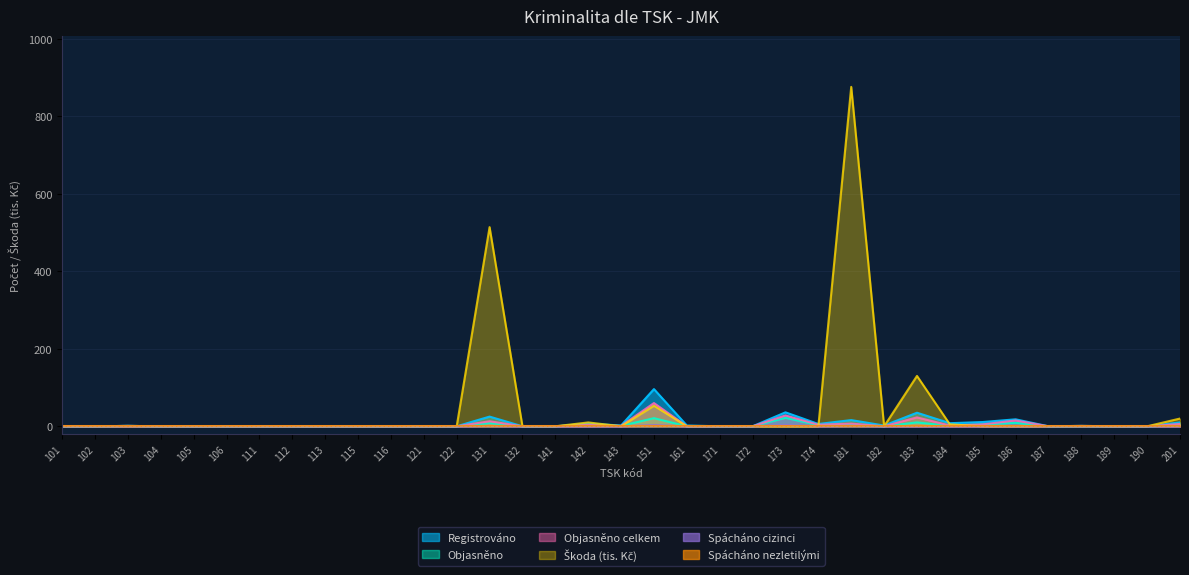

The Škoda (tis. Kč) series shows 0 at 104. True or false?

True